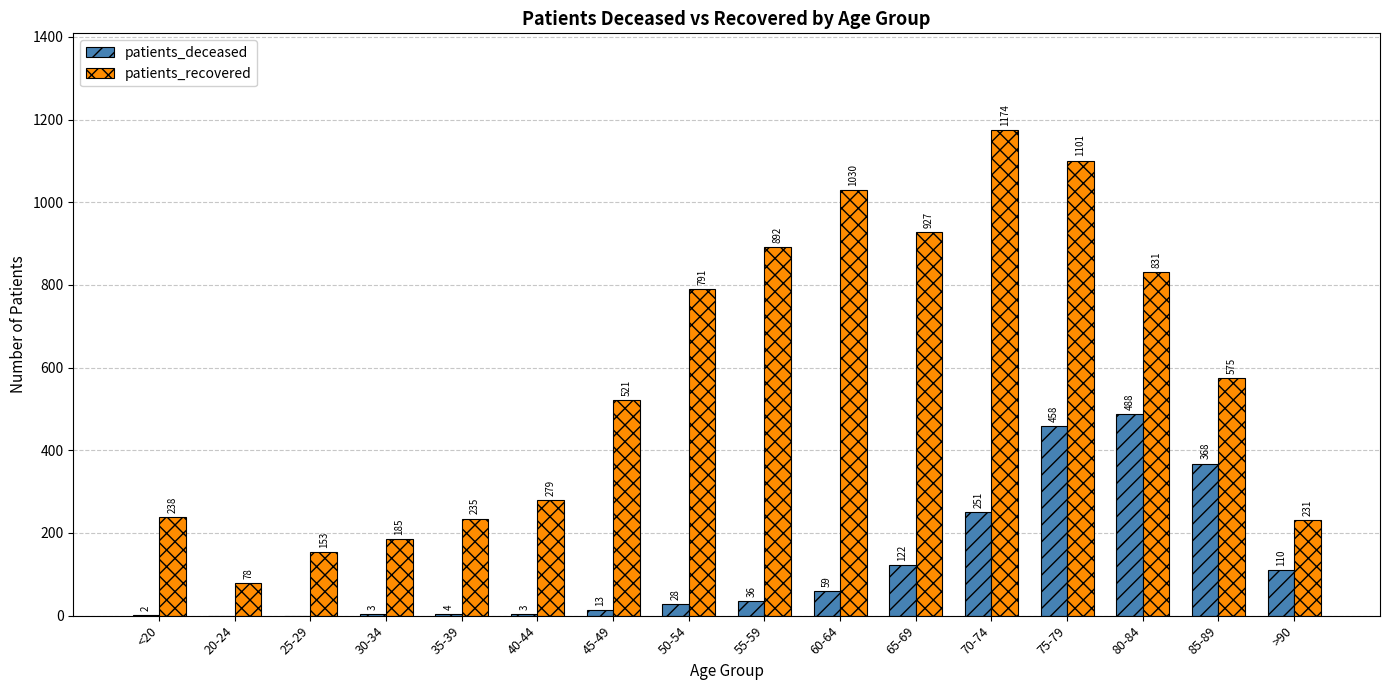

What is the approximate value of patients_deceased at 85-89?

368